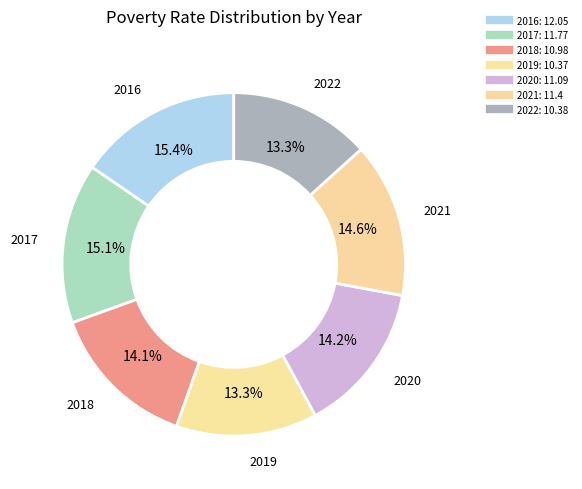

To the nearest percent, what is the difference between the largest and smallest slice percentages?

2%